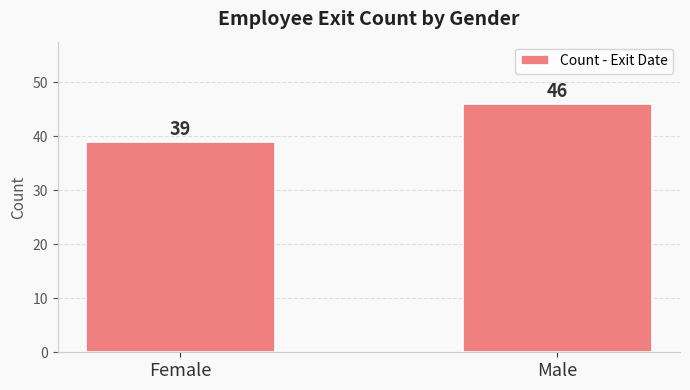

Between Male and Female, which is larger?

Male